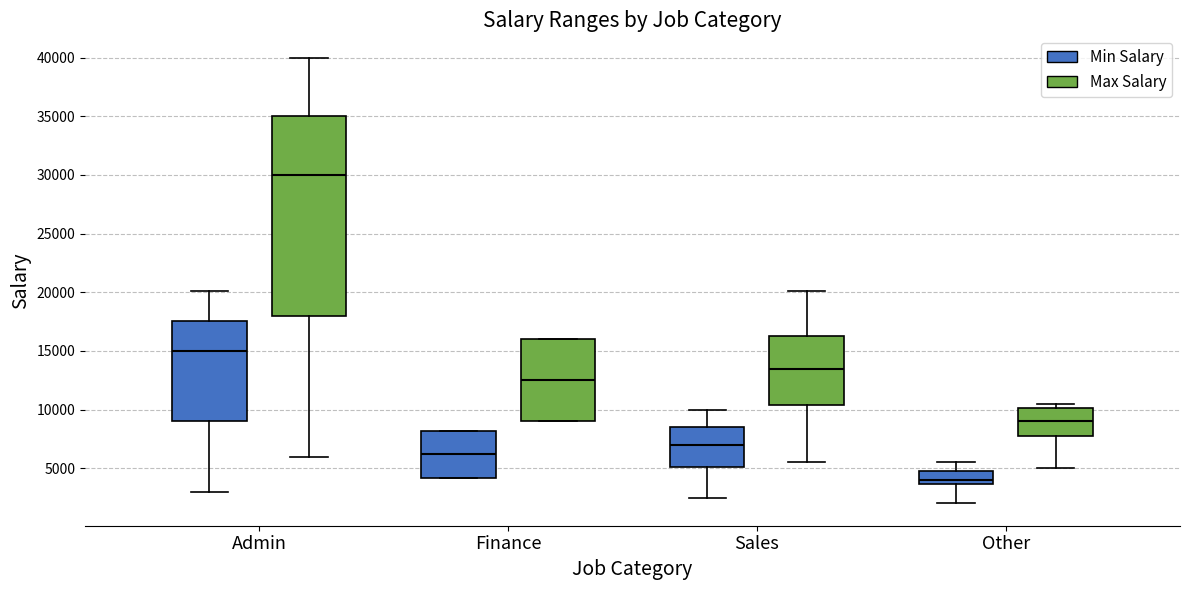

Reading left to right, read every box against the y-axis: the position of its median line, the range the box covers, and the ends of its whiskers. The values are not printed on the chart, so give them approximately, as read against the axis.

Admin (Min Salary): median 15000, box 9000 to 17500, whiskers 3000 to 20000
Admin (Max Salary): median 30000, box 18000 to 35000, whiskers 6000 to 40000
Finance (Min Salary): median 6000, box 4000 to 8000, whiskers 4000 to 8000
Finance (Max Salary): median 12500, box 9000 to 16000, whiskers 9000 to 16000
Sales (Min Salary): median 7000, box 5000 to 8500, whiskers 2500 to 10000
Sales (Max Salary): median 13500, box 10500 to 16500, whiskers 5500 to 20000
Other (Min Salary): median 4000, box 3500 to 5000, whiskers 2000 to 5500
Other (Max Salary): median 9000, box 8000 to 10000, whiskers 5000 to 10500